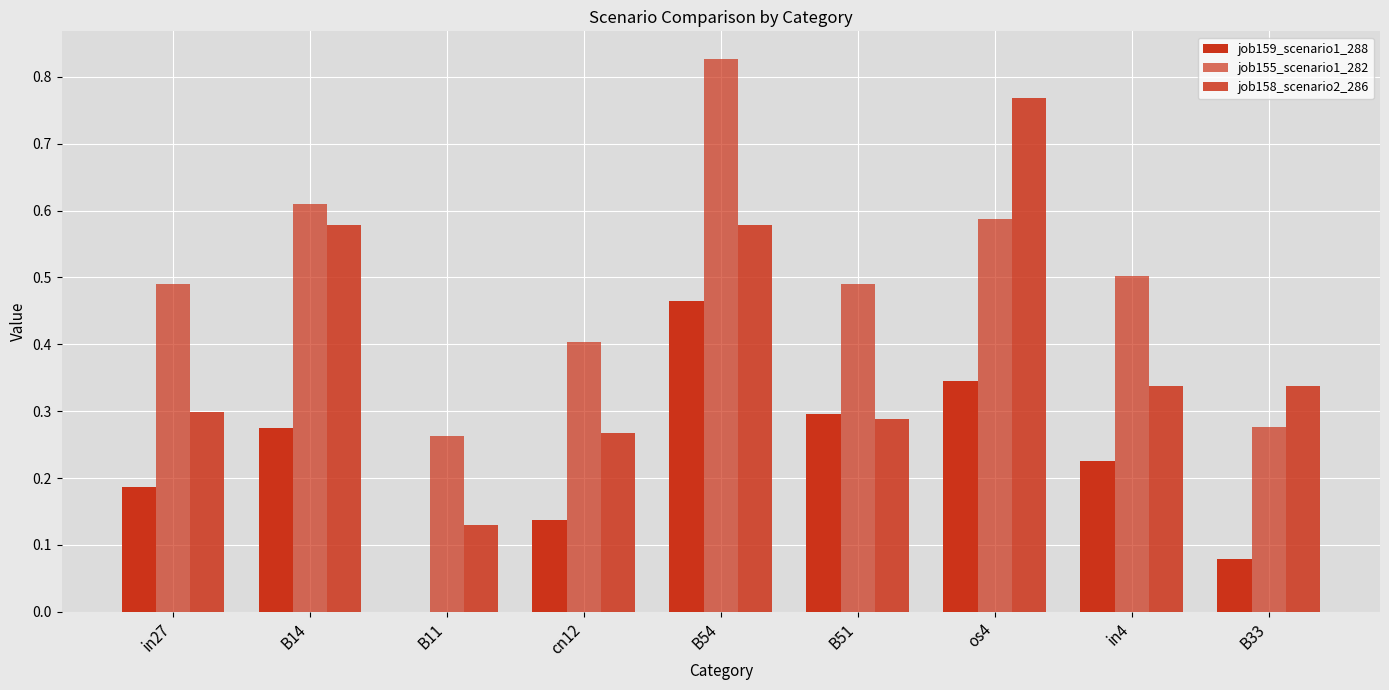

Reading right to left, extract all data points from this chart.

job159_scenario1_288: B33=0.1	in4=0.2	os4=0.3	B51=0.3	B54=0.5	cn12=0.1	B11=0.0	B14=0.3	in27=0.2
job155_scenario1_282: B33=0.3	in4=0.5	os4=0.6	B51=0.5	B54=0.8	cn12=0.4	B11=0.3	B14=0.6	in27=0.5
job158_scenario2_286: B33=0.3	in4=0.3	os4=0.8	B51=0.3	B54=0.6	cn12=0.3	B11=0.1	B14=0.6	in27=0.3